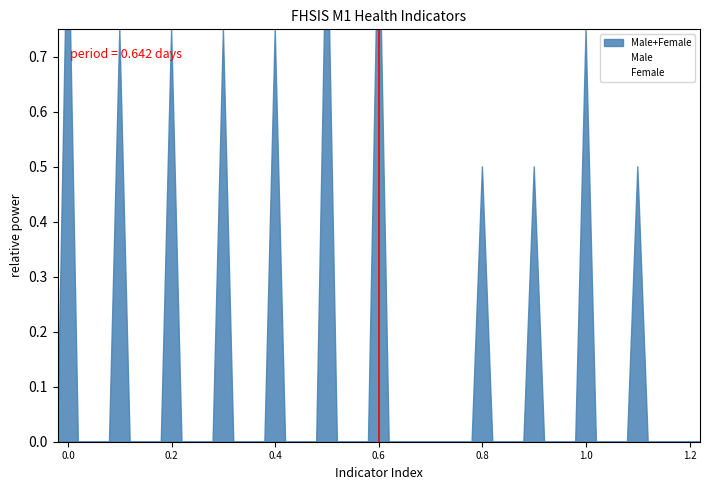

In Male, how many points are lower than both neighbors (excluding endpoints)?

3